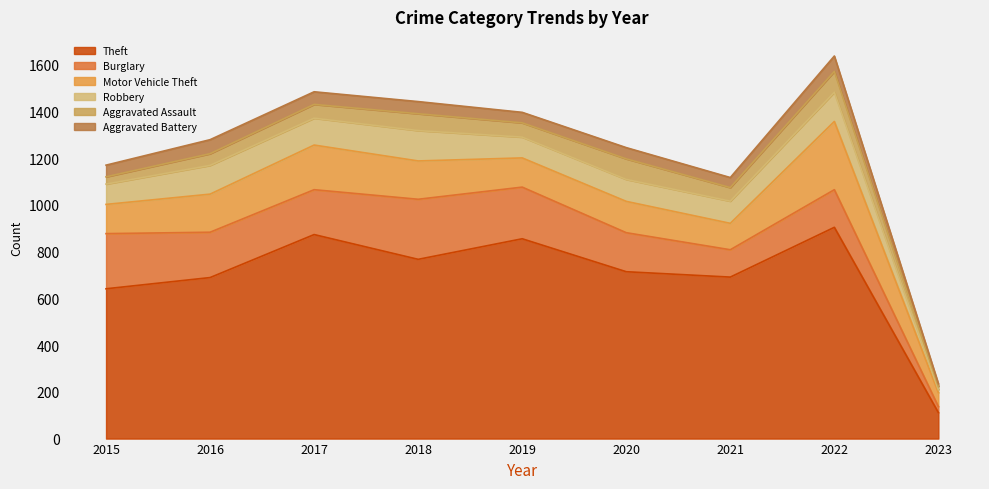

True or false: Aggravated Assault and Motor Vehicle Theft cross at least once.

False